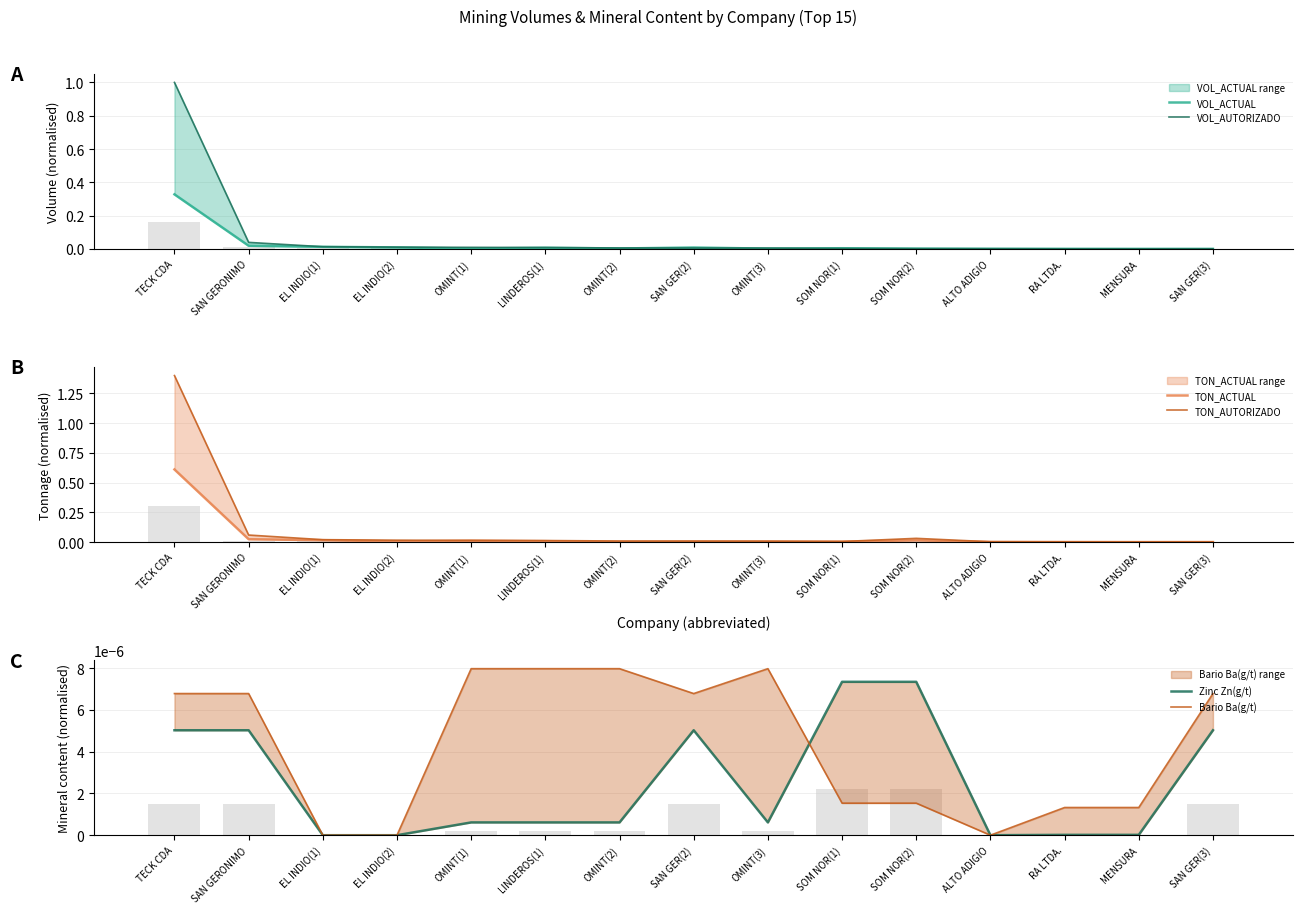

Reading right to left, transcribe all the data shown in this chart.

VOL_ACTUAL: SAN GER(3)=0.0	MENSURA=0.0	RA LTDA.=0.0	ALTO ADIGIO=0.0	SOM NOR(2)=0.0	SOM NOR(1)=0.0	OMINT(3)=0.0	SAN GER(2)=0.0	OMINT(2)=0.0	LINDEROS(1)=0.0	OMINT(1)=0.0	EL INDIO(2)=0.0	EL INDIO(1)=0.0	SAN GERONIMO=0.0	TECK CDA=0.3
VOL_AUTORIZADO: SAN GER(3)=0.0	MENSURA=0.0	RA LTDA.=0.0	ALTO ADIGIO=0.0	SOM NOR(2)=0.0	SOM NOR(1)=0.0	OMINT(3)=0.0	SAN GER(2)=0.0	OMINT(2)=0.0	LINDEROS(1)=0.0	OMINT(1)=0.0	EL INDIO(2)=0.0	EL INDIO(1)=0.0	SAN GERONIMO=0.0	TECK CDA=1.0
TON_ACTUAL: SAN GER(3)=0.0	MENSURA=0.0	RA LTDA.=0.0	ALTO ADIGIO=0.0	SOM NOR(2)=0.0	SOM NOR(1)=0.0	OMINT(3)=0.0	SAN GER(2)=0.0	OMINT(2)=0.0	LINDEROS(1)=0.0	OMINT(1)=0.0	EL INDIO(2)=0.0	EL INDIO(1)=0.0	SAN GERONIMO=0.0	TECK CDA=0.6
TON_AUTORIZADO: SAN GER(3)=0.0	MENSURA=0.0	RA LTDA.=0.0	ALTO ADIGIO=0.0	SOM NOR(2)=0.0	SOM NOR(1)=0.0	OMINT(3)=0.0	SAN GER(2)=0.0	OMINT(2)=0.0	LINDEROS(1)=0.0	OMINT(1)=0.0	EL INDIO(2)=0.0	EL INDIO(1)=0.0	SAN GERONIMO=0.1	TECK CDA=1.4
Zinc Zn(g/t): SAN GER(3)=0.0	MENSURA=0.0	RA LTDA.=0.0	ALTO ADIGIO=0.0	SOM NOR(2)=0.0	SOM NOR(1)=0.0	OMINT(3)=0.0	SAN GER(2)=0.0	OMINT(2)=0.0	LINDEROS(1)=0.0	OMINT(1)=0.0	EL INDIO(2)=0.0	EL INDIO(1)=0.0	SAN GERONIMO=0.0	TECK CDA=0.0
Bario Ba(g/t): SAN GER(3)=0.0	MENSURA=0.0	RA LTDA.=0.0	ALTO ADIGIO=0.0	SOM NOR(2)=0.0	SOM NOR(1)=0.0	OMINT(3)=0.0	SAN GER(2)=0.0	OMINT(2)=0.0	LINDEROS(1)=0.0	OMINT(1)=0.0	EL INDIO(2)=0.0	EL INDIO(1)=0.0	SAN GERONIMO=0.0	TECK CDA=0.0